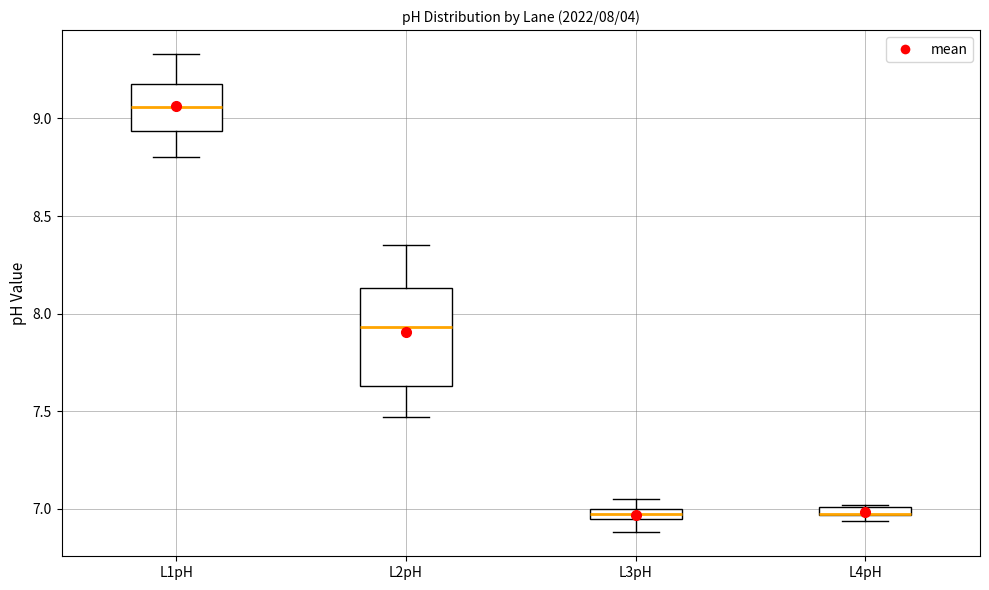

Comparing the boxes themselves (not the whiskers), which one is the tallest?

L2pH